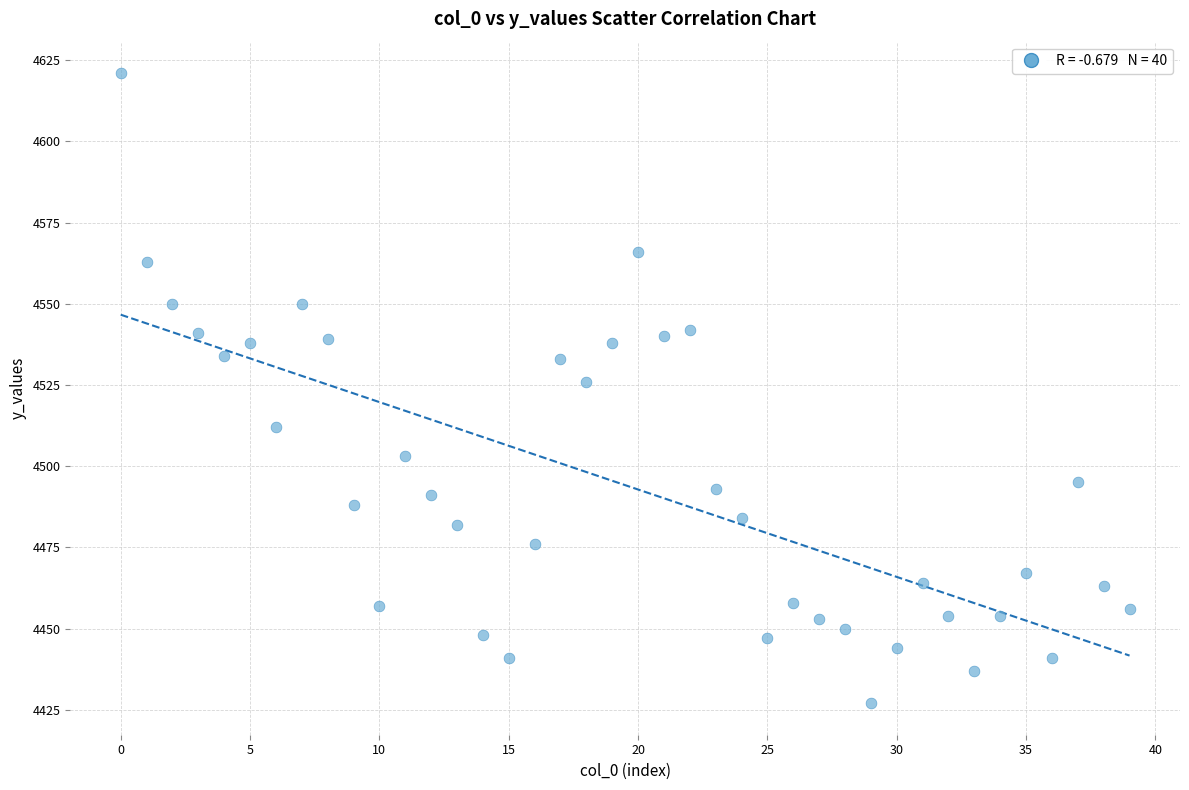

What is the range of Y values (max minus min)?

194